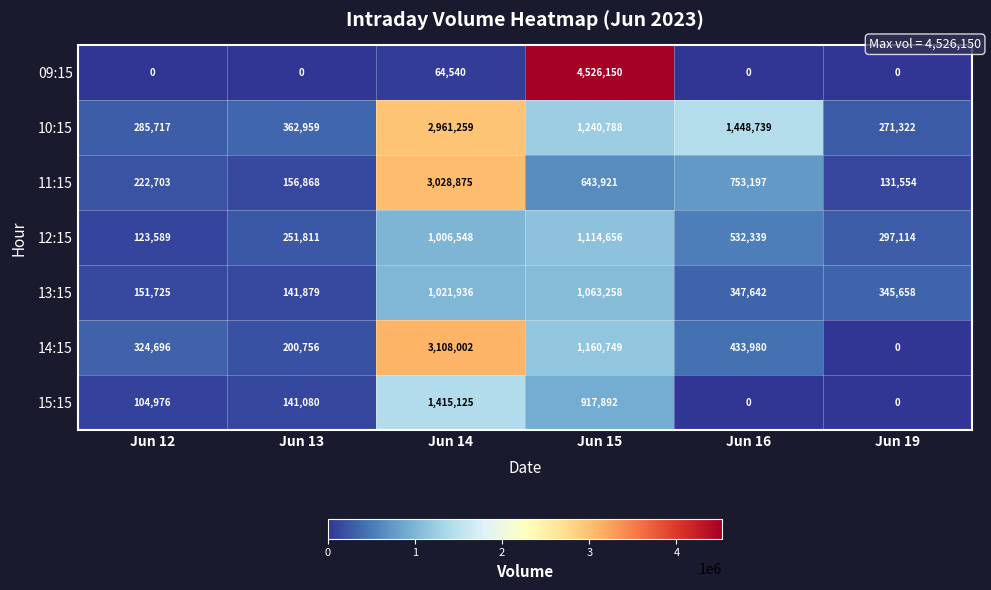

Which category has the highest value across all series?

Jun 15